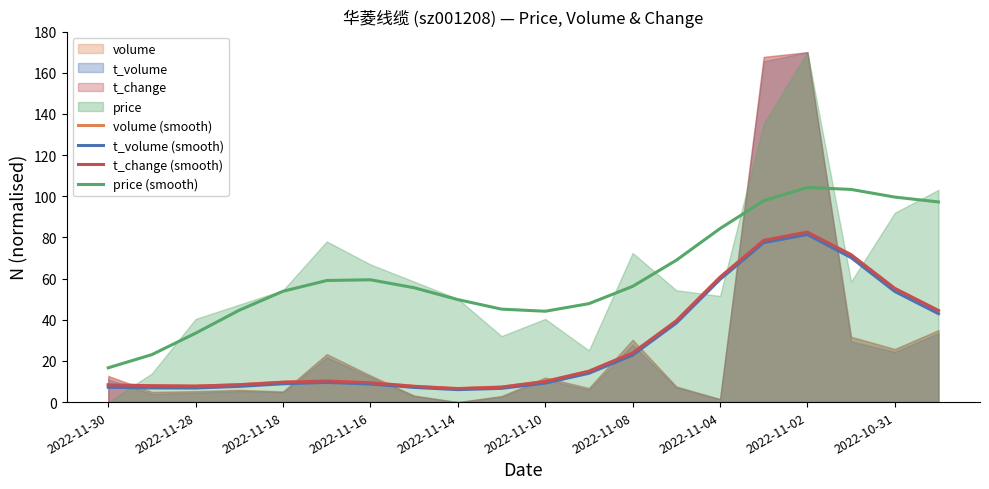

At which label is t_volume (smooth) closest to 43?

19